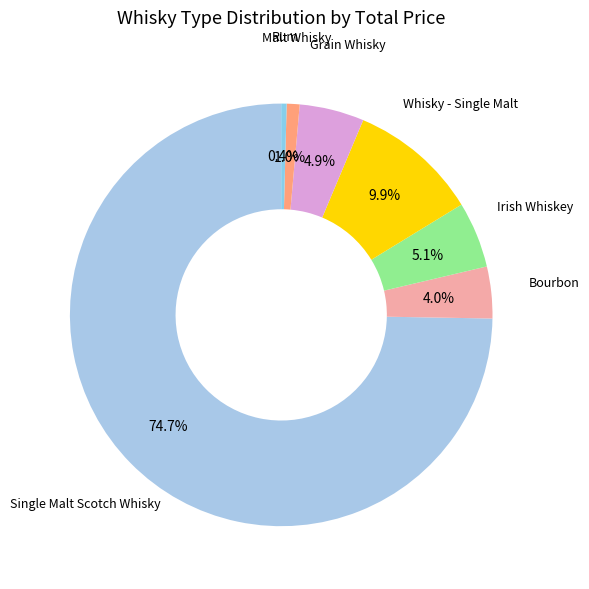

What is the smallest slice in the pie chart?

Rum